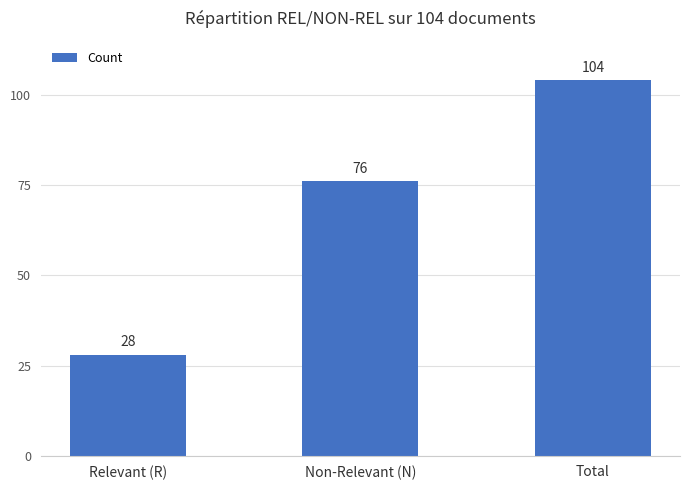

What position from the right is Non-Relevant (N)?

2